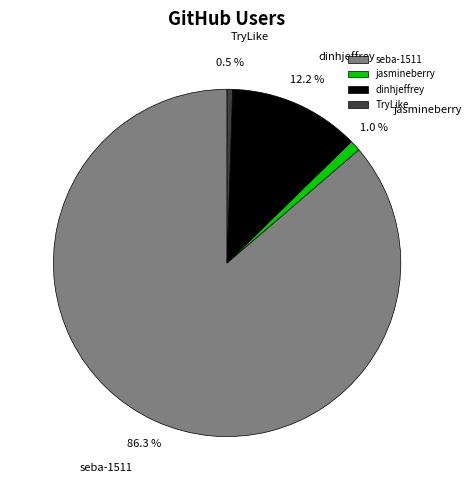

Count the number of slices in the pie.

4